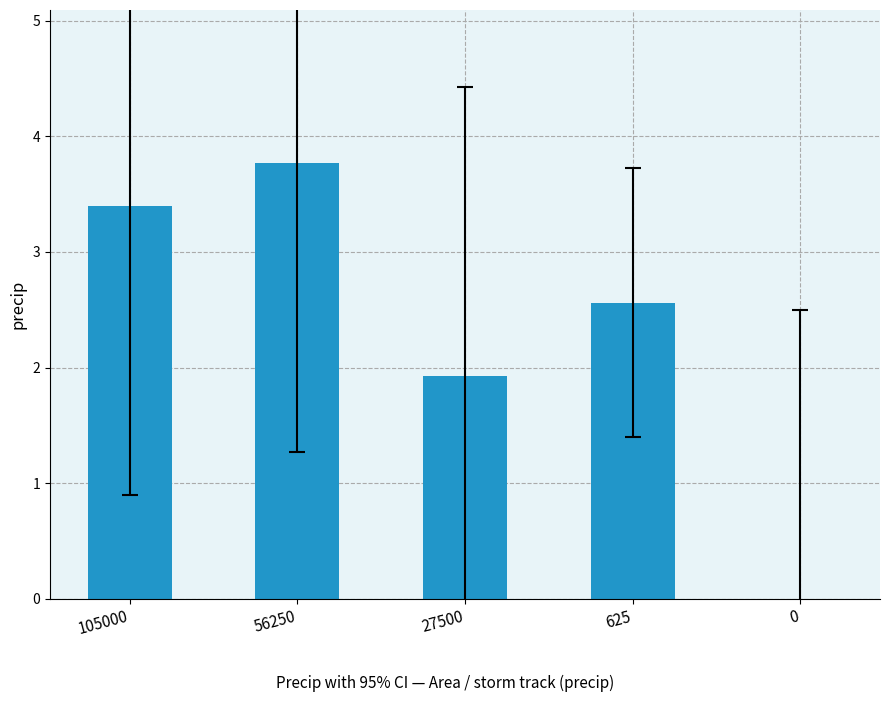

Are the bars horizontal?

No